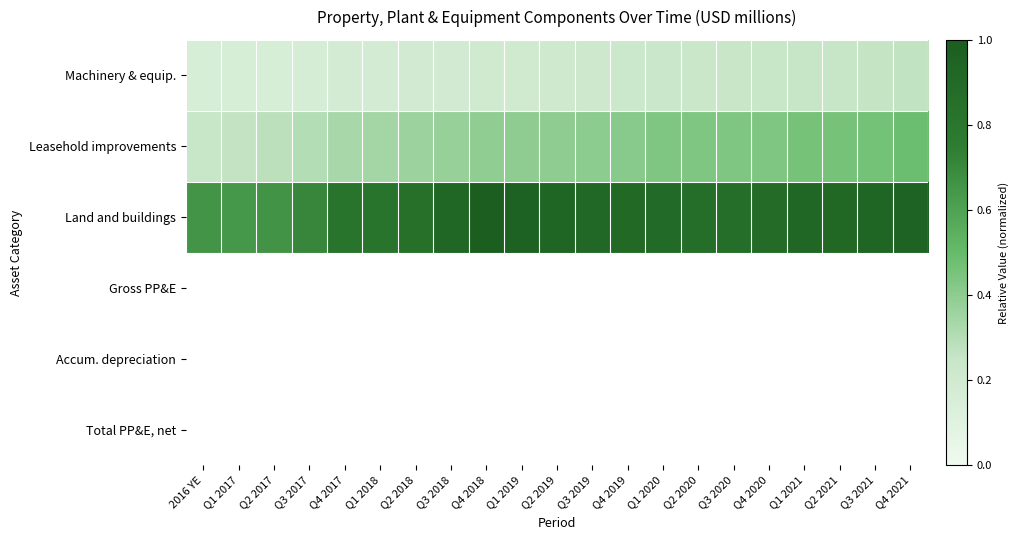

Which series has the largest total across all categories?

Land and buildings